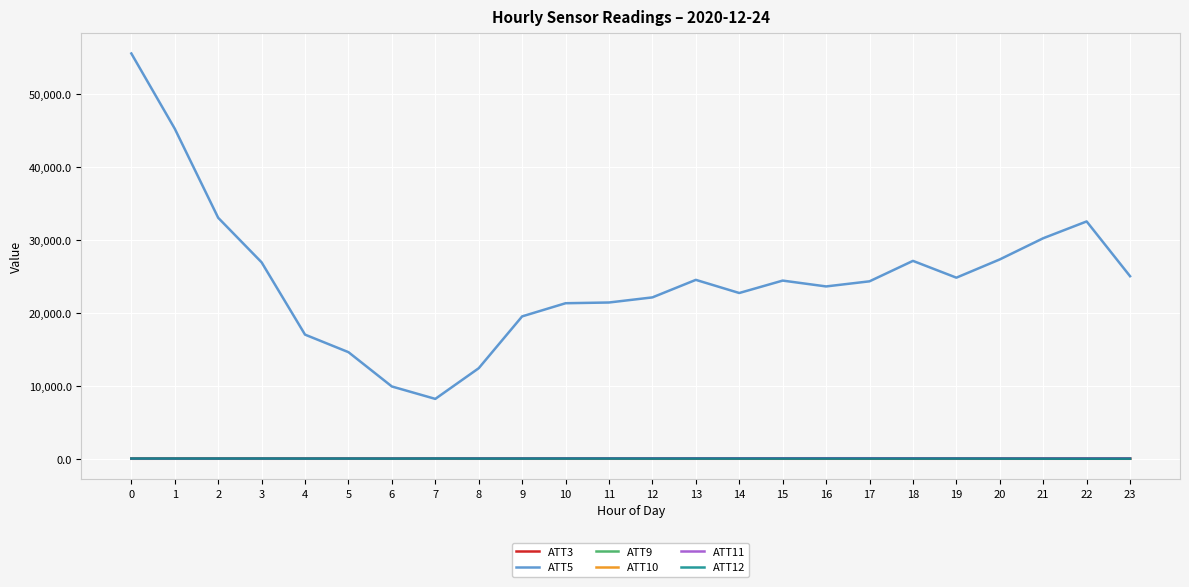

Does the chart display data point markers on the line(s)?

No